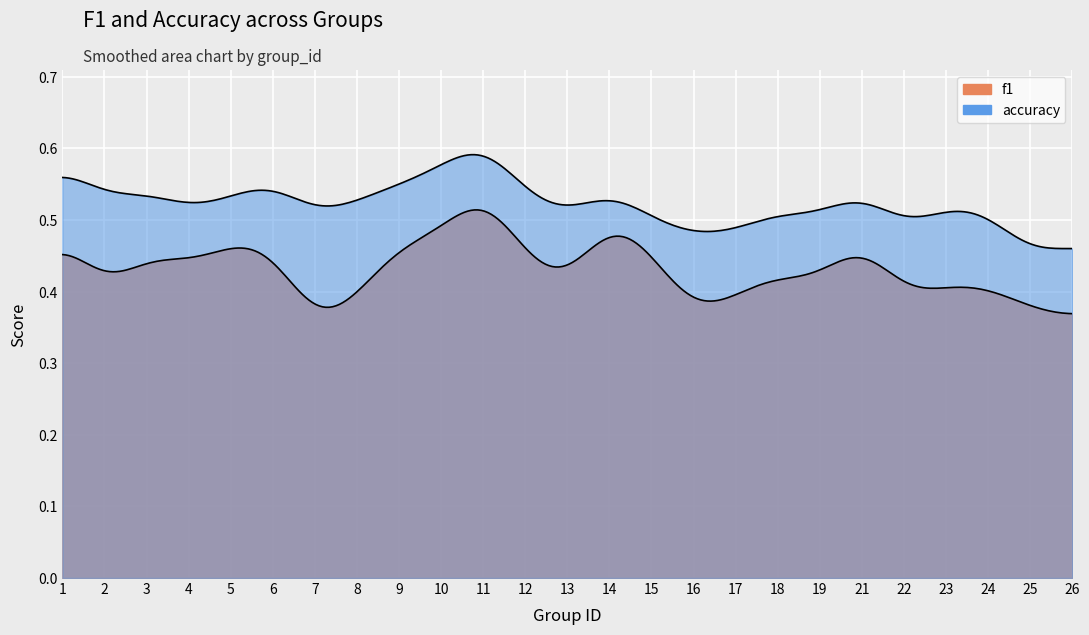

What are all the series names shown in the legend?

f1, accuracy